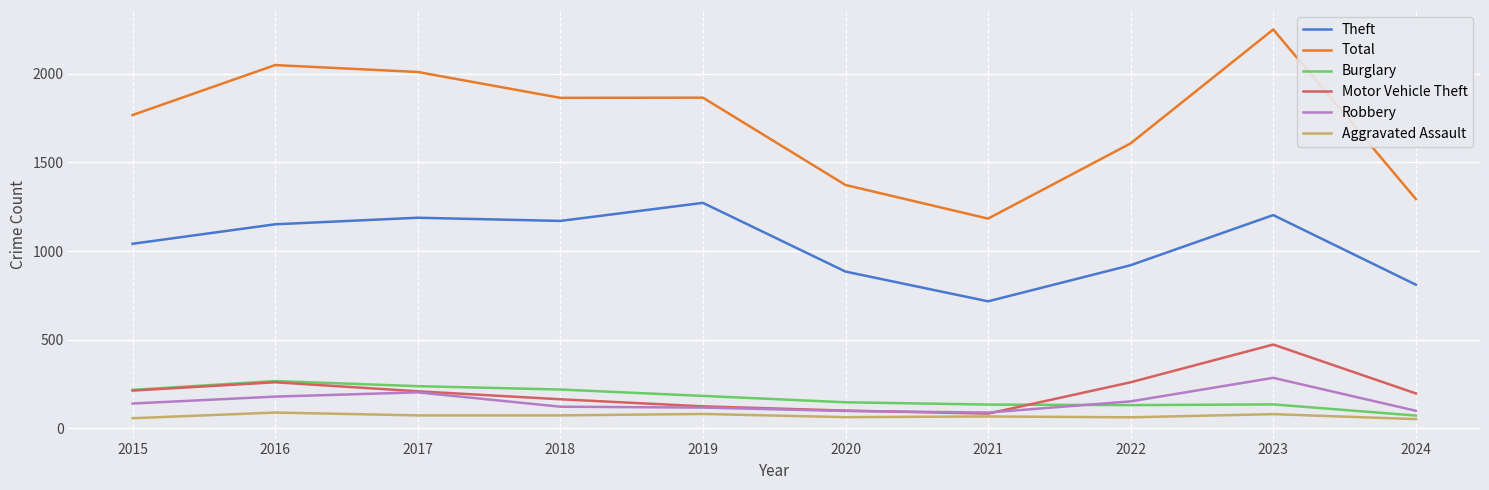

What is the spread (max minus min) of values at 2019?

1786